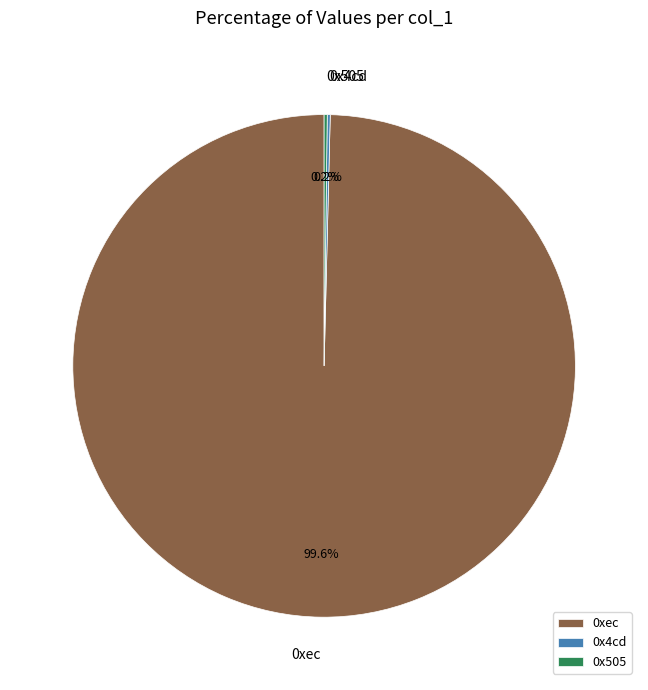

How much of the chart is everything except 0xec?

0.4%